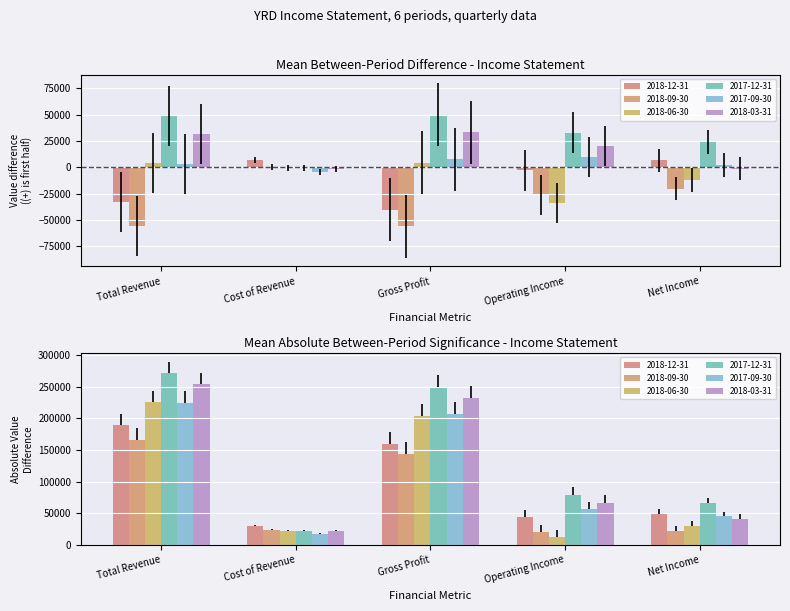

How many data points does each series have?

5